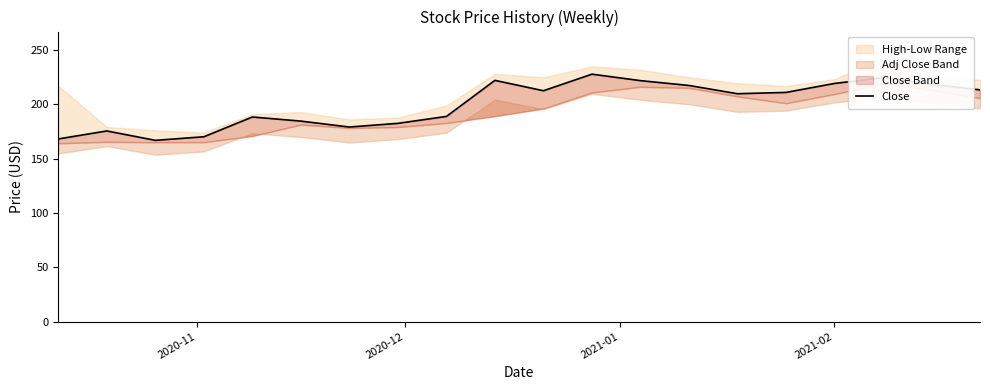

Is this an area chart (filled region under the line)?

No